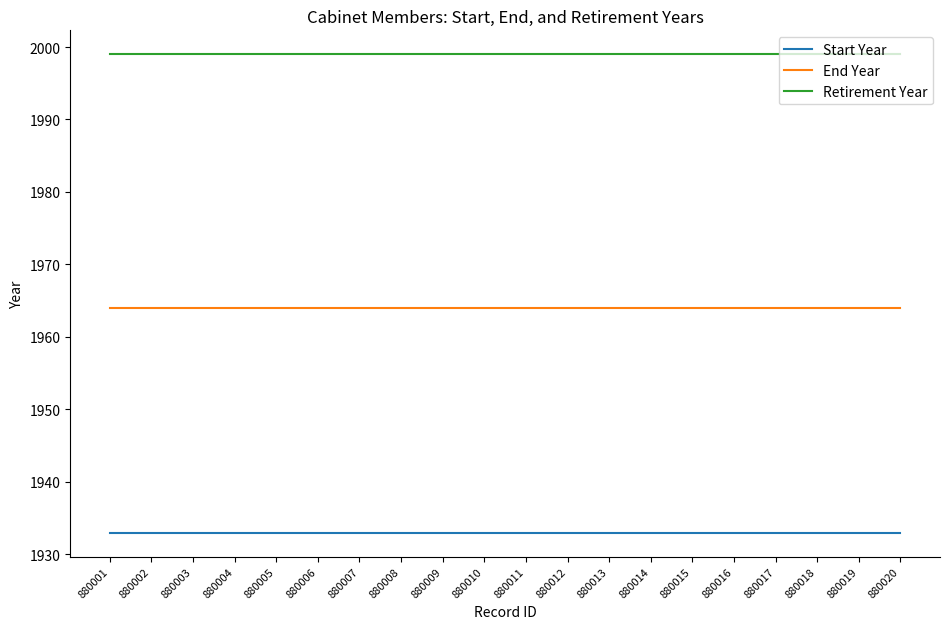

True or false: Retirement Year has a value of 1999 at 880005.

True